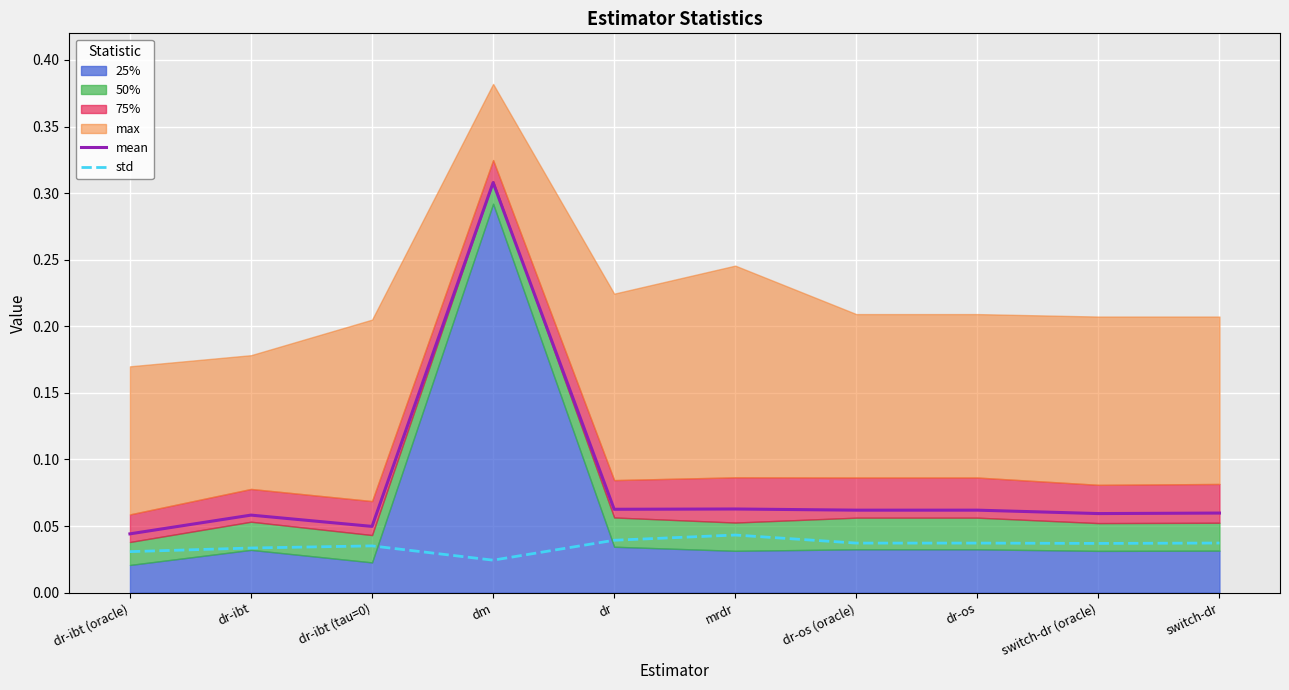

Reading left to right, transcribe all the data shown in this chart.

mean: 0.0	0.1	0.0	0.3	0.1	0.1	0.1	0.1	0.1	0.1
std: 0.0	0.0	0.0	0.0	0.0	0.0	0.0	0.0	0.0	0.0